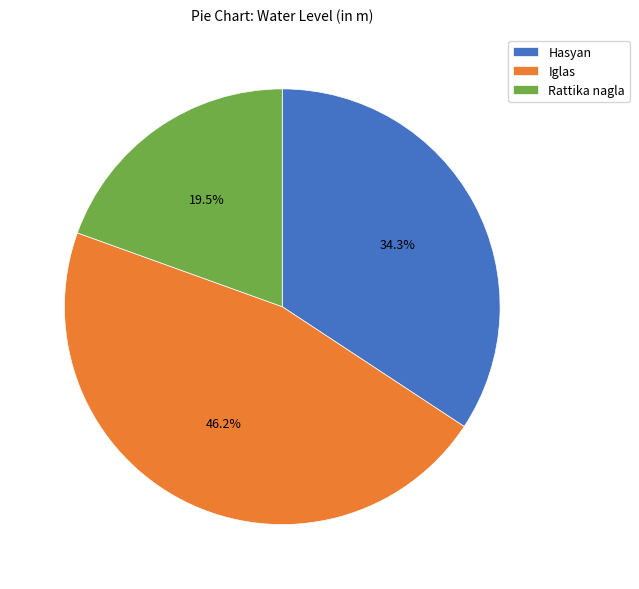

How many slices are in this pie chart?

3